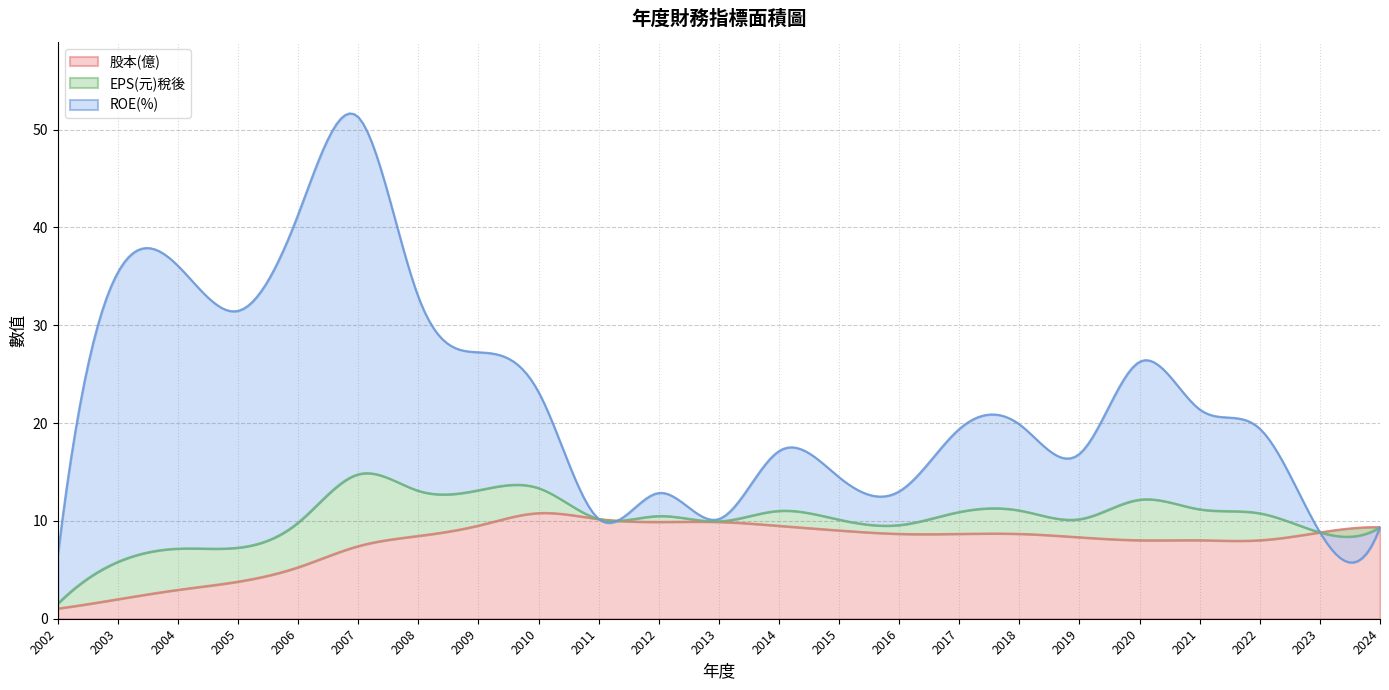

Is it true that EPS(元)稅後 equals 1.9 at 2015?

False